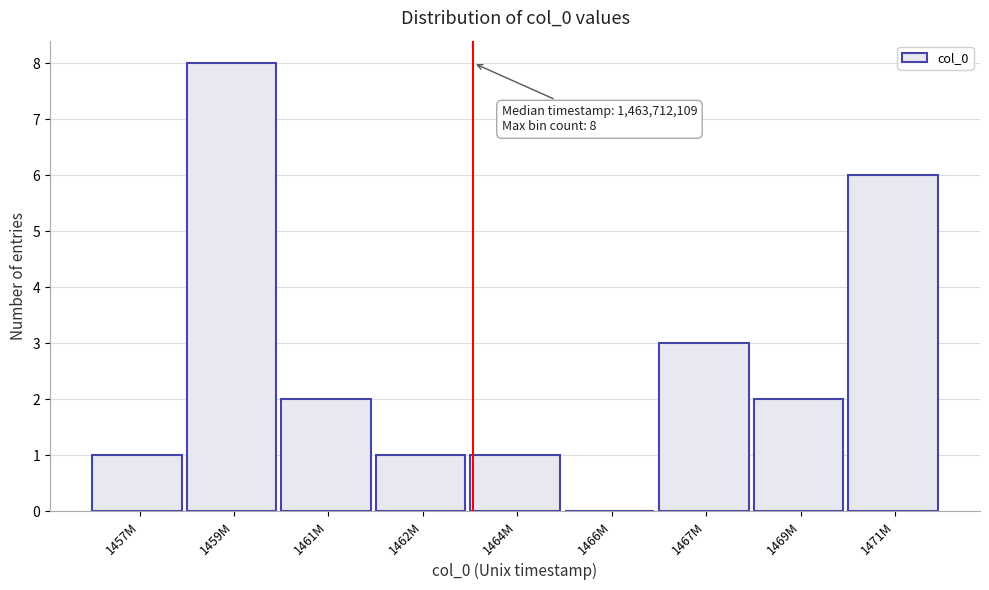

Reading right to left, list all the values displayed in this chart.

1471M=6	1469M=2	1467M=3	1466M=0	1464M=1	1462M=1	1461M=2	1459M=8	1457M=1